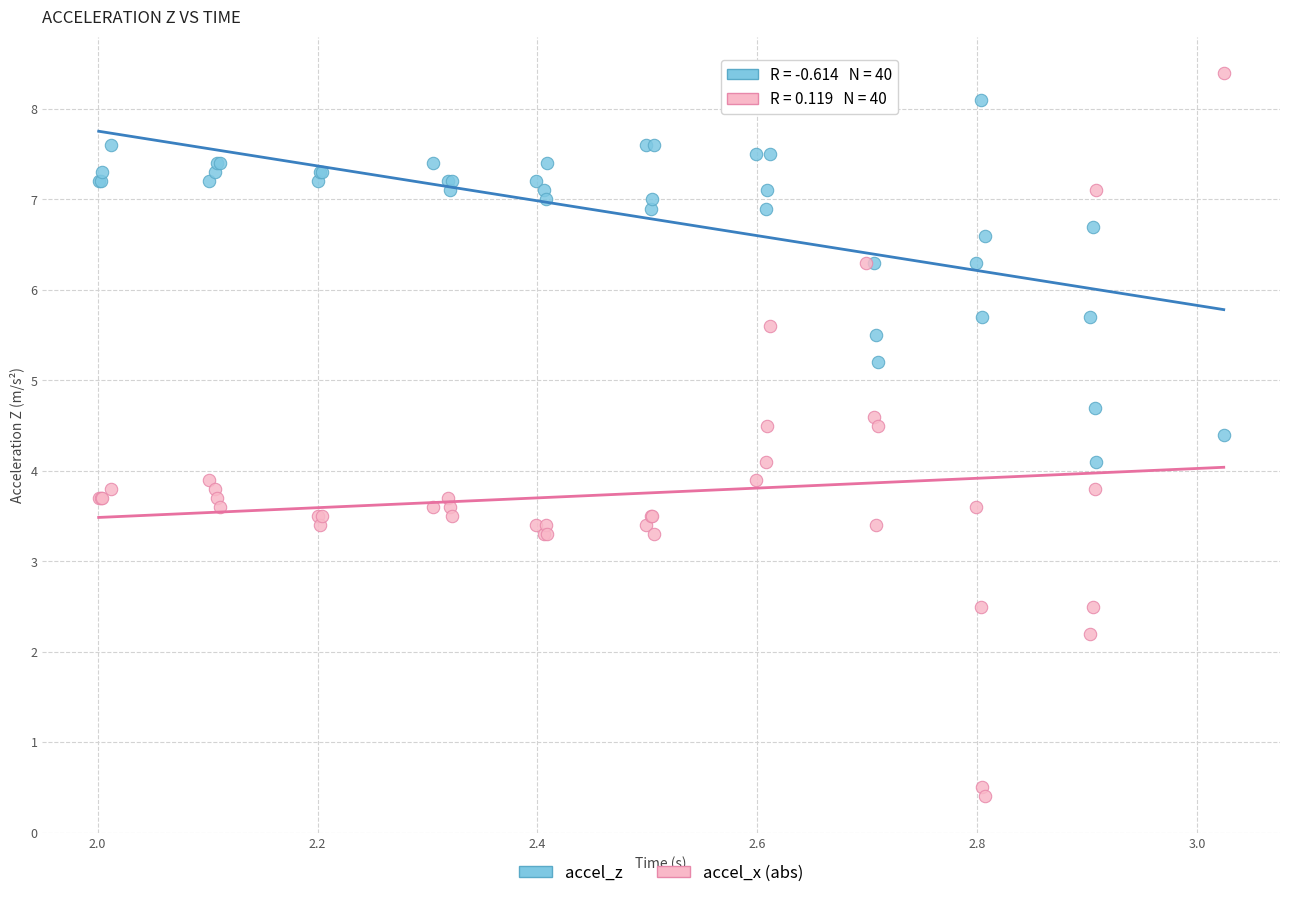

What are all the series names shown in the legend?

accel_z, accel_x (abs)